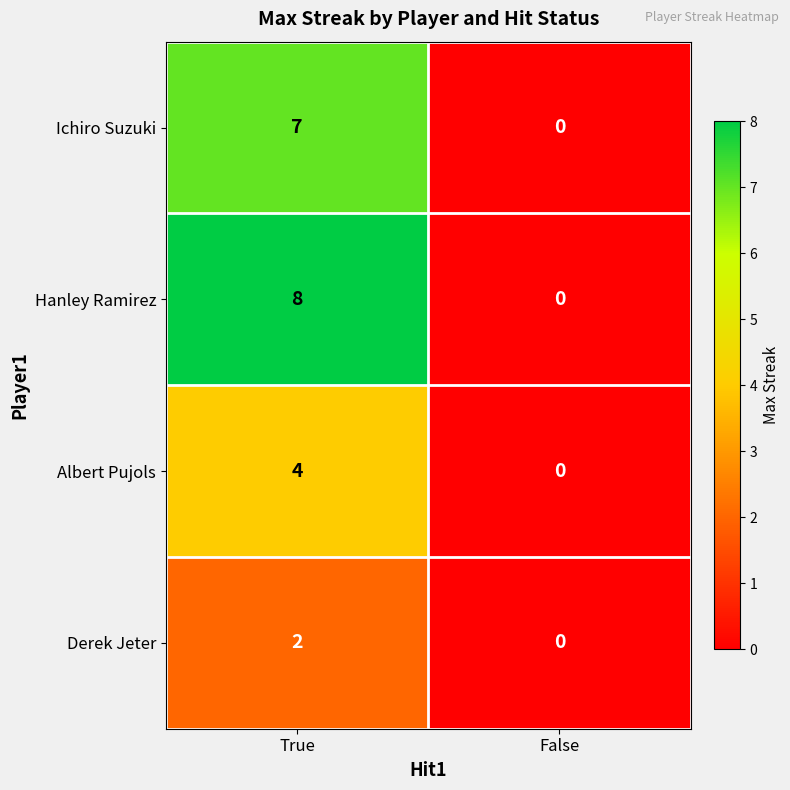

Which category has the lowest value in the Albert Pujols series?

False